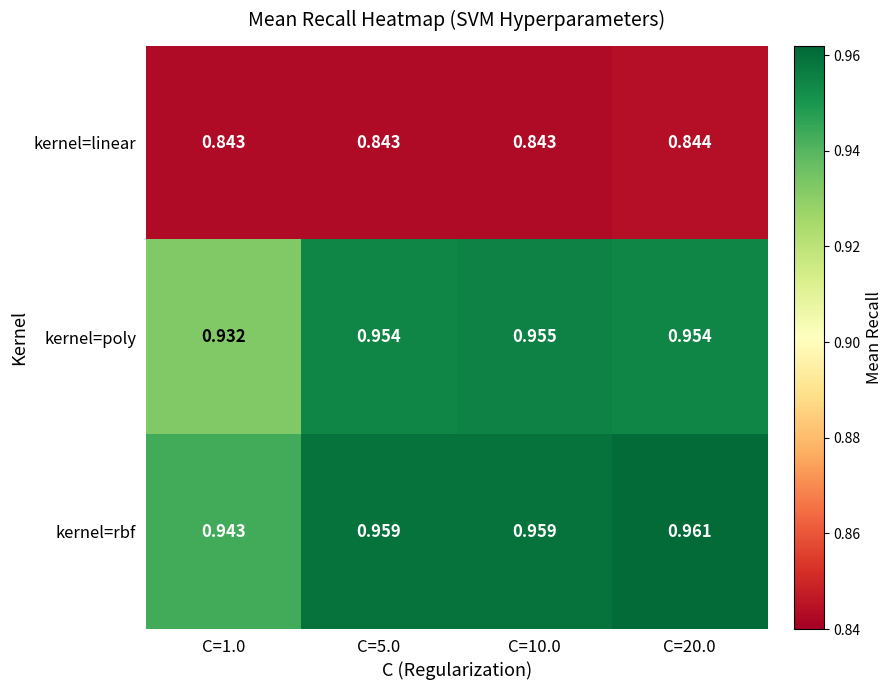

Rank the series by their maximum value, from highest to lowest.

kernel=rbf, kernel=poly, kernel=linear